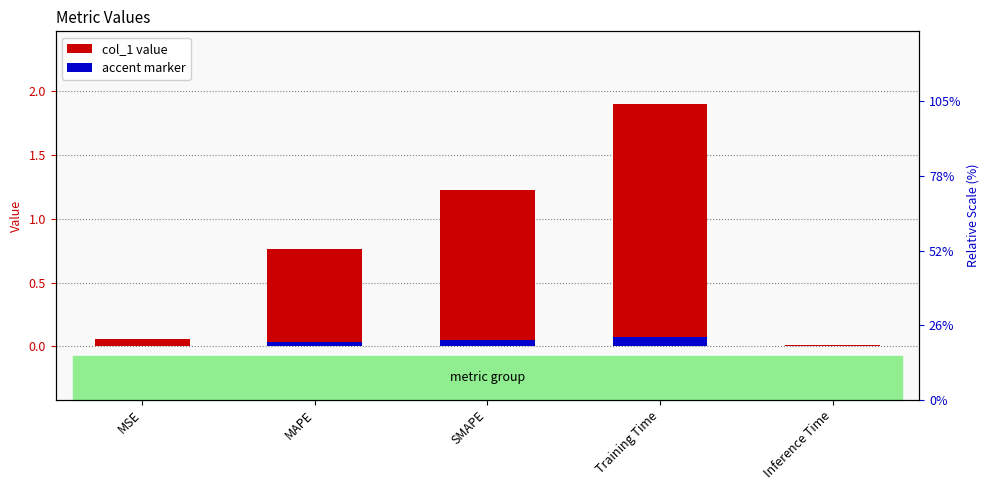

What position from the left is Training Time?

4